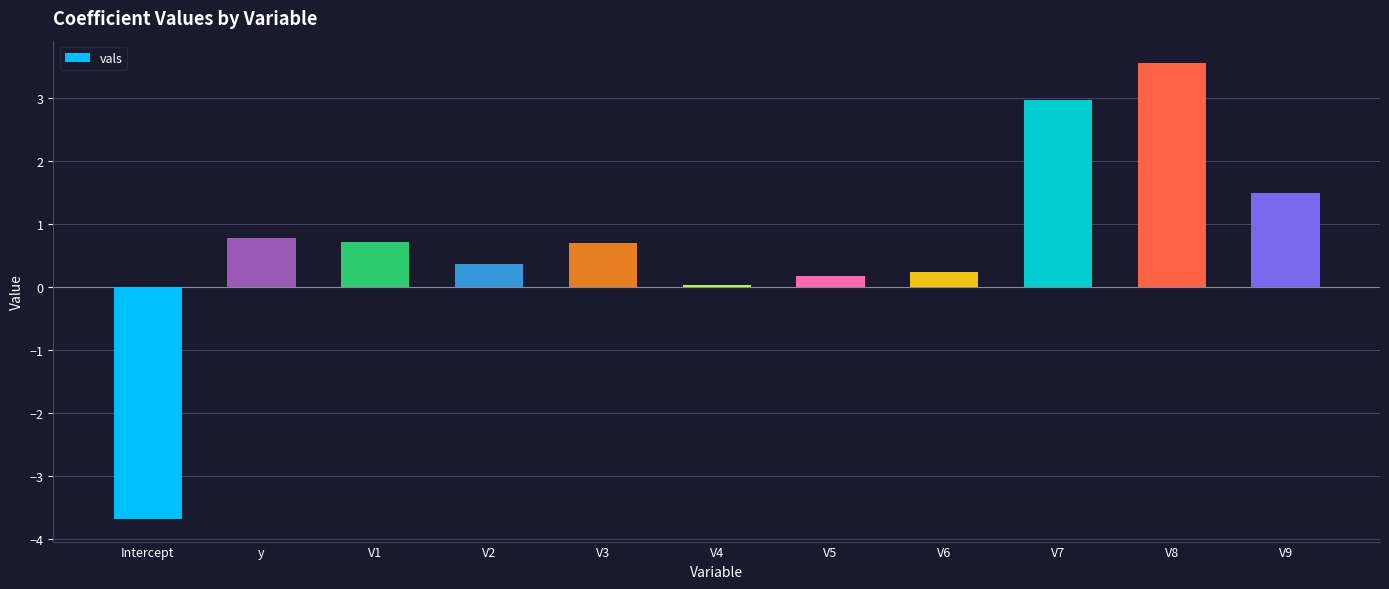

The value at V3 is 0.7. True or false?

True